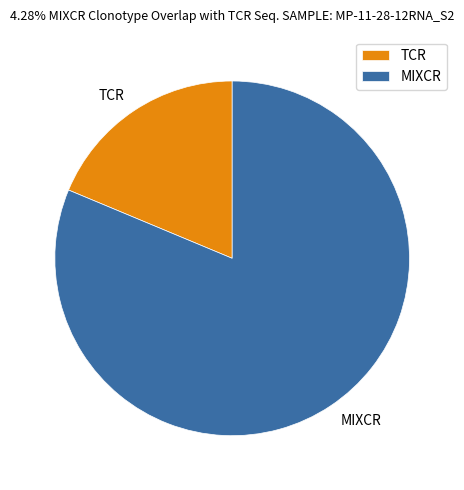

How many slices are in this pie chart?

2